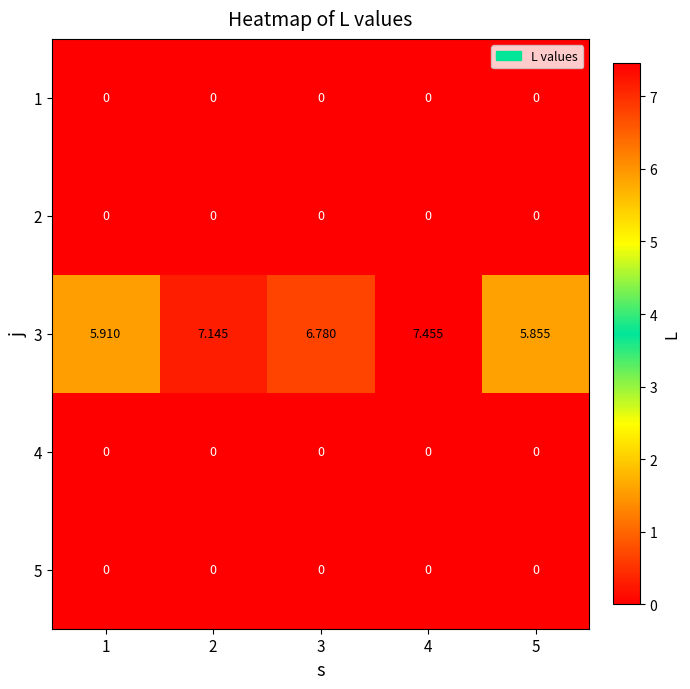

How many values in the 3 series exceed 6?

3